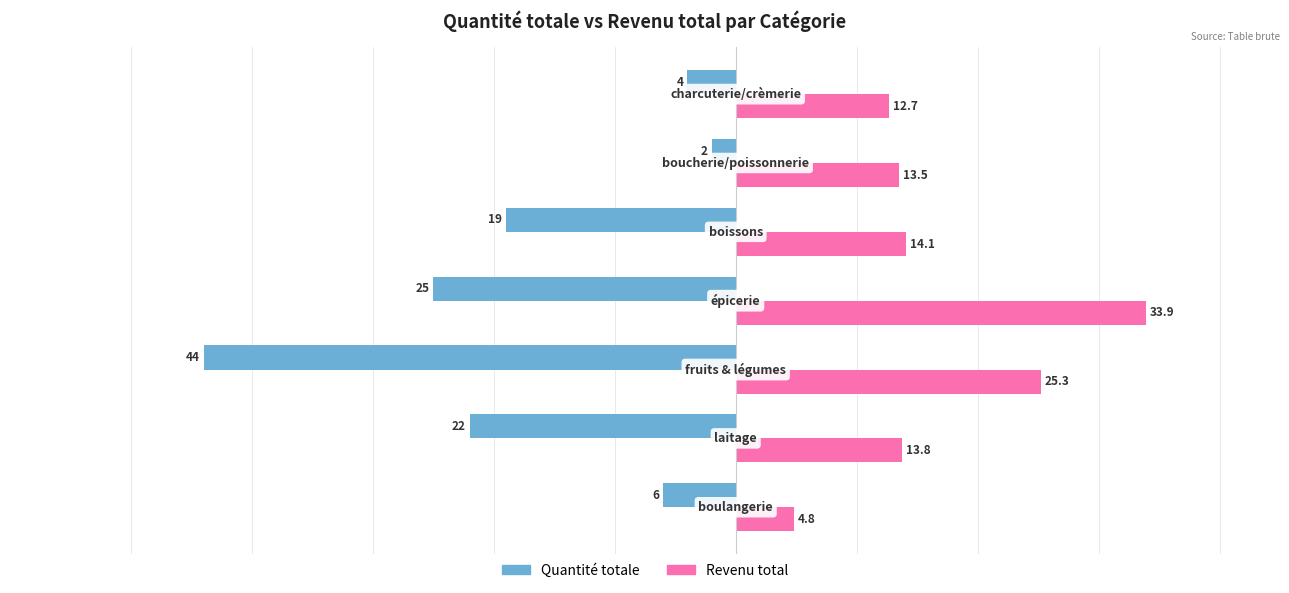

What is the lowest value of the Revenu total series?

4.8